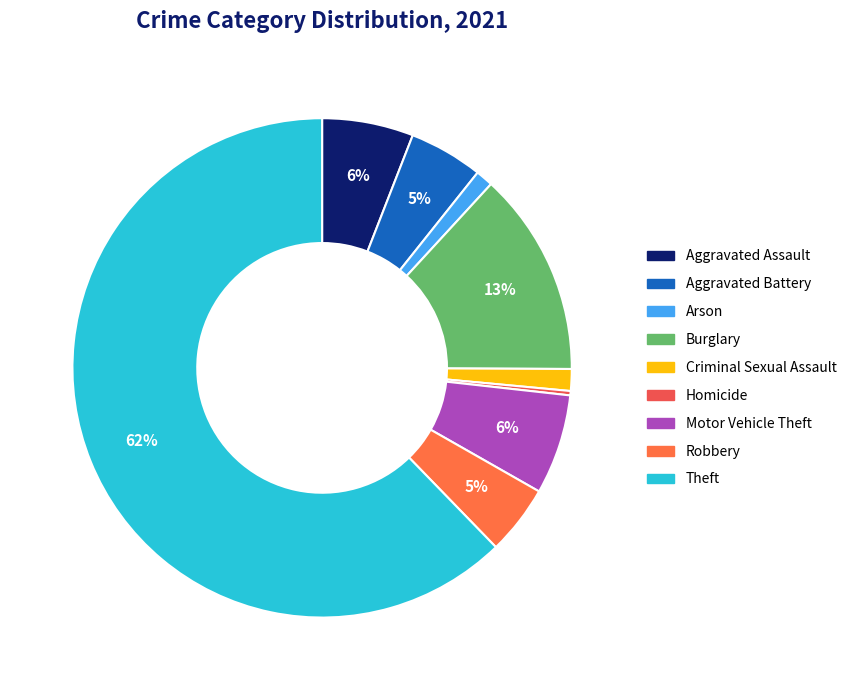

What is the ratio of the value at Arson to the value at Motor Vehicle Theft?

0.2